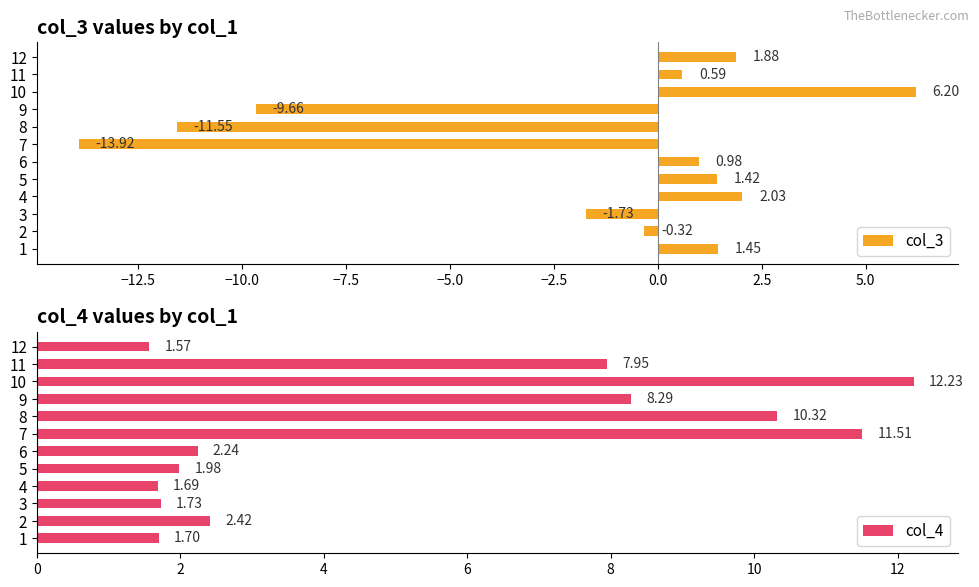

Which series has the widest spread of values?

col_3